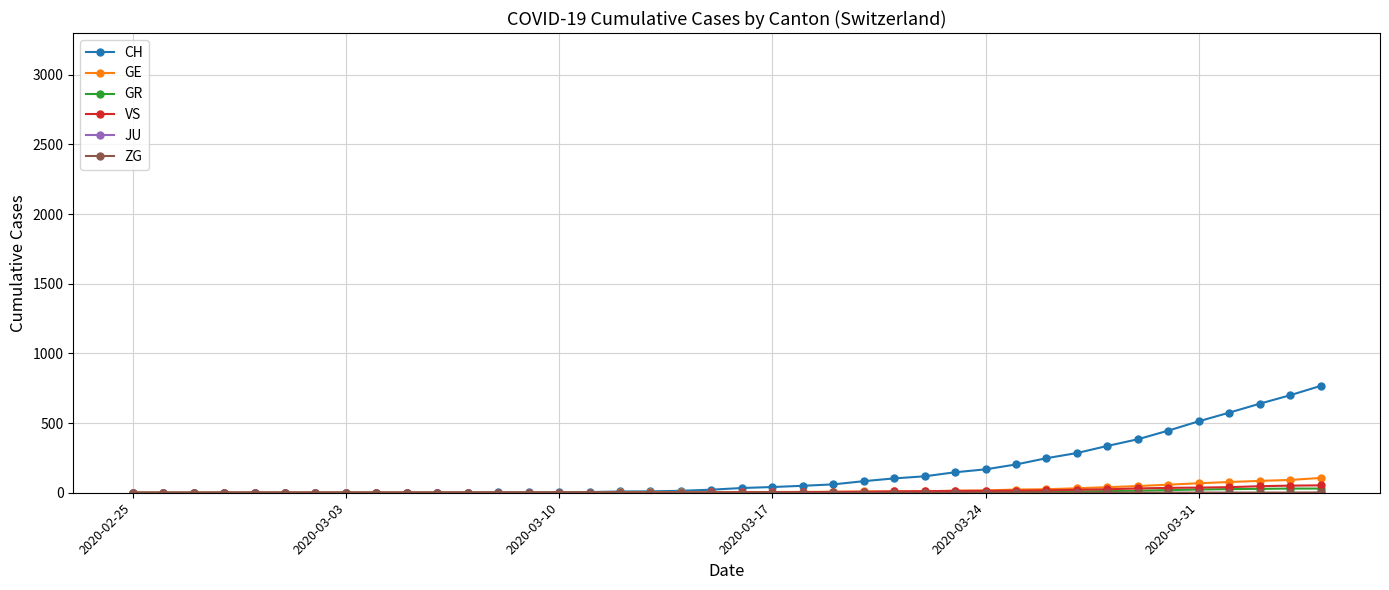

What is the greatest value displayed?

767